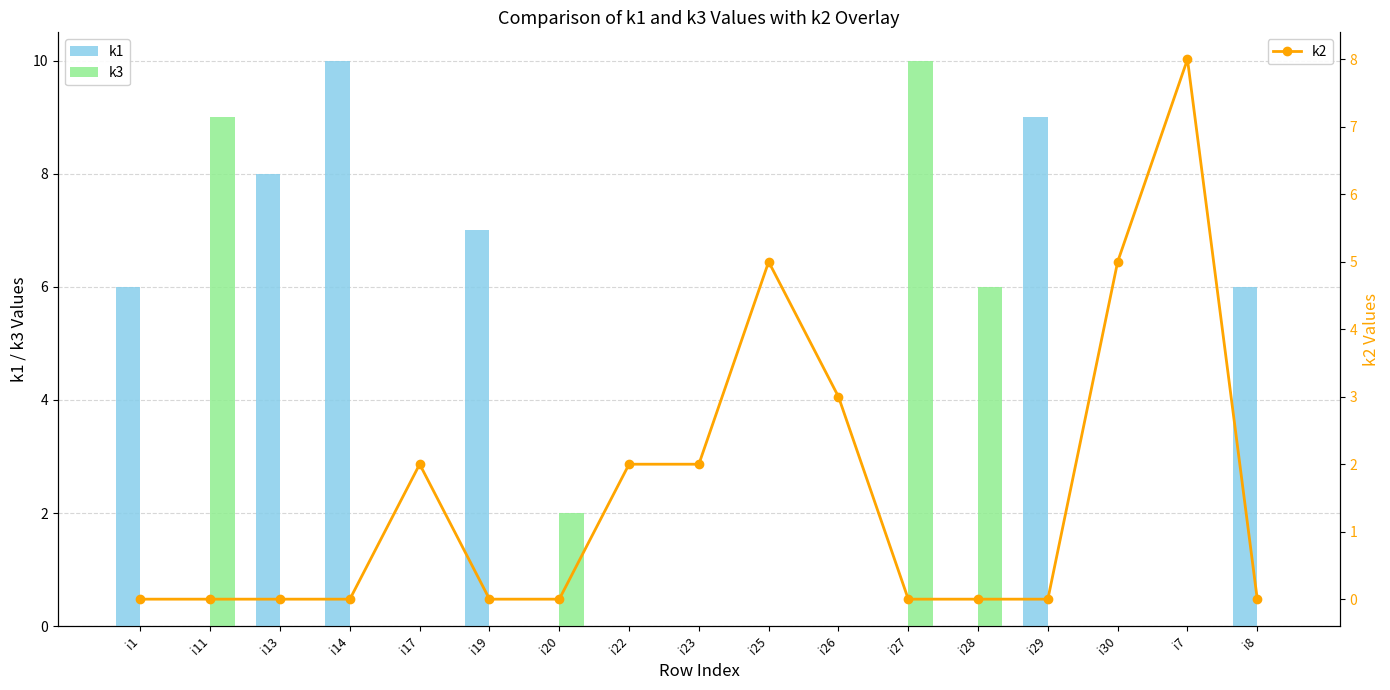

Rank the series by their maximum value, from highest to lowest.

k1, k3, k2